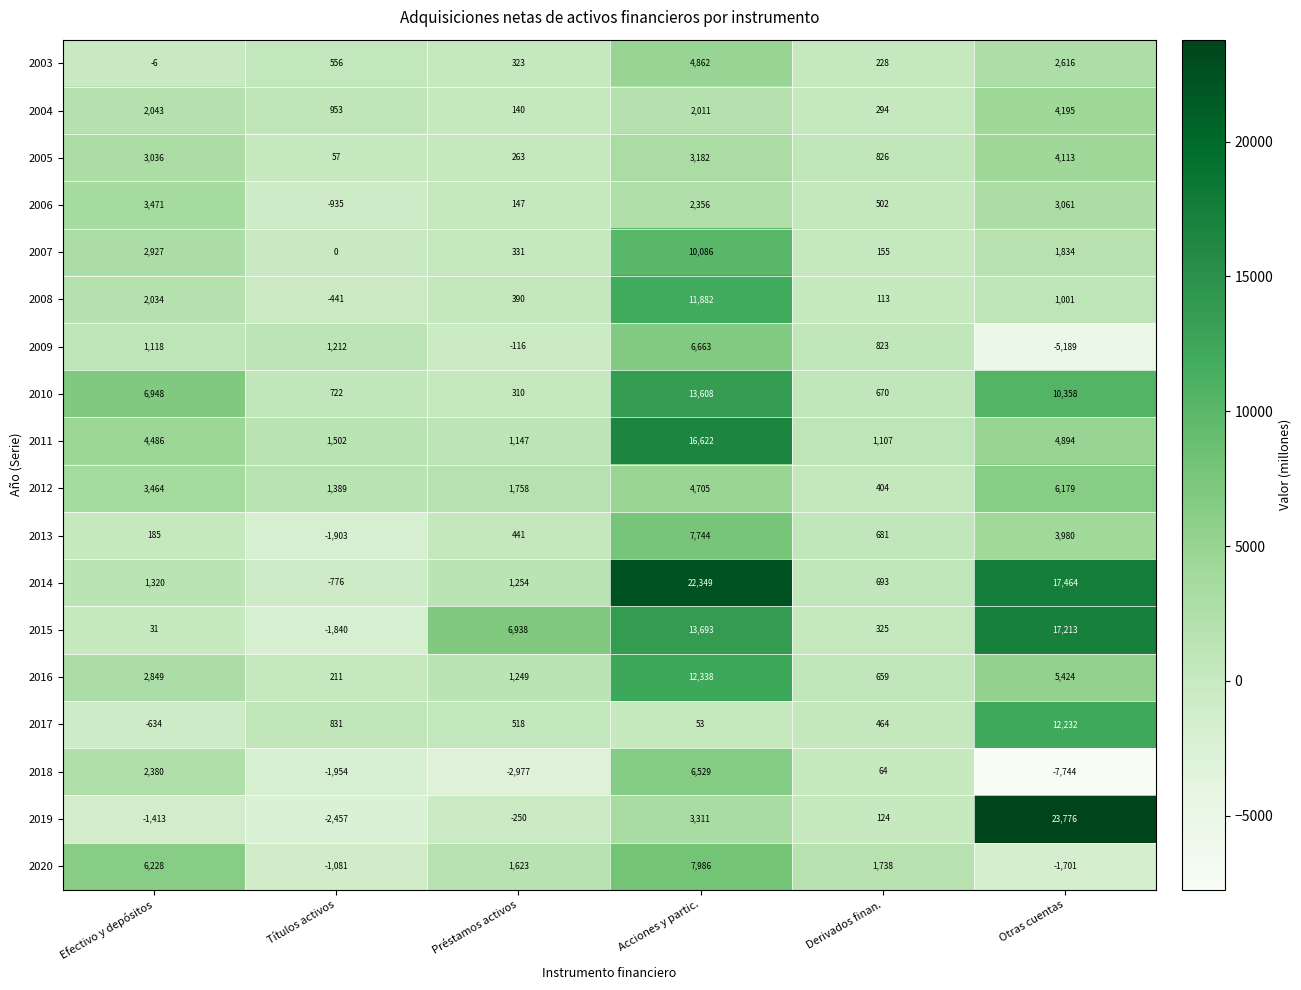

At how many categories does at least one series exceed 16915?

2